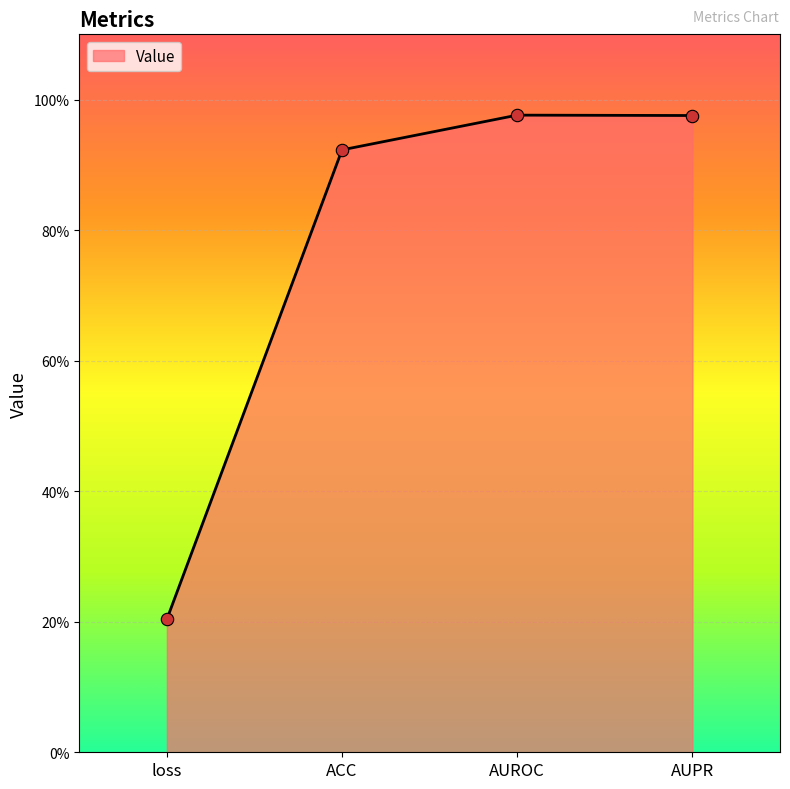

What is the change in value from loss to AUROC?

+0.8